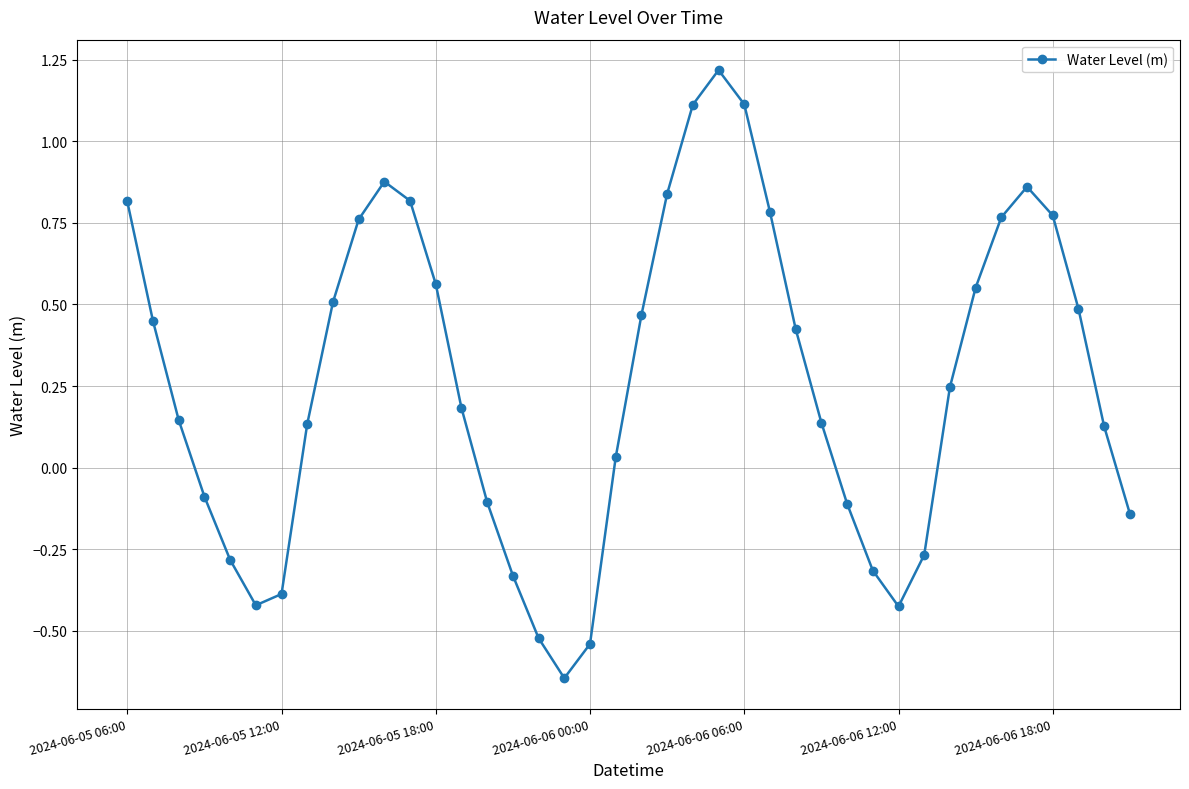

How many lines are shown in the chart?

1